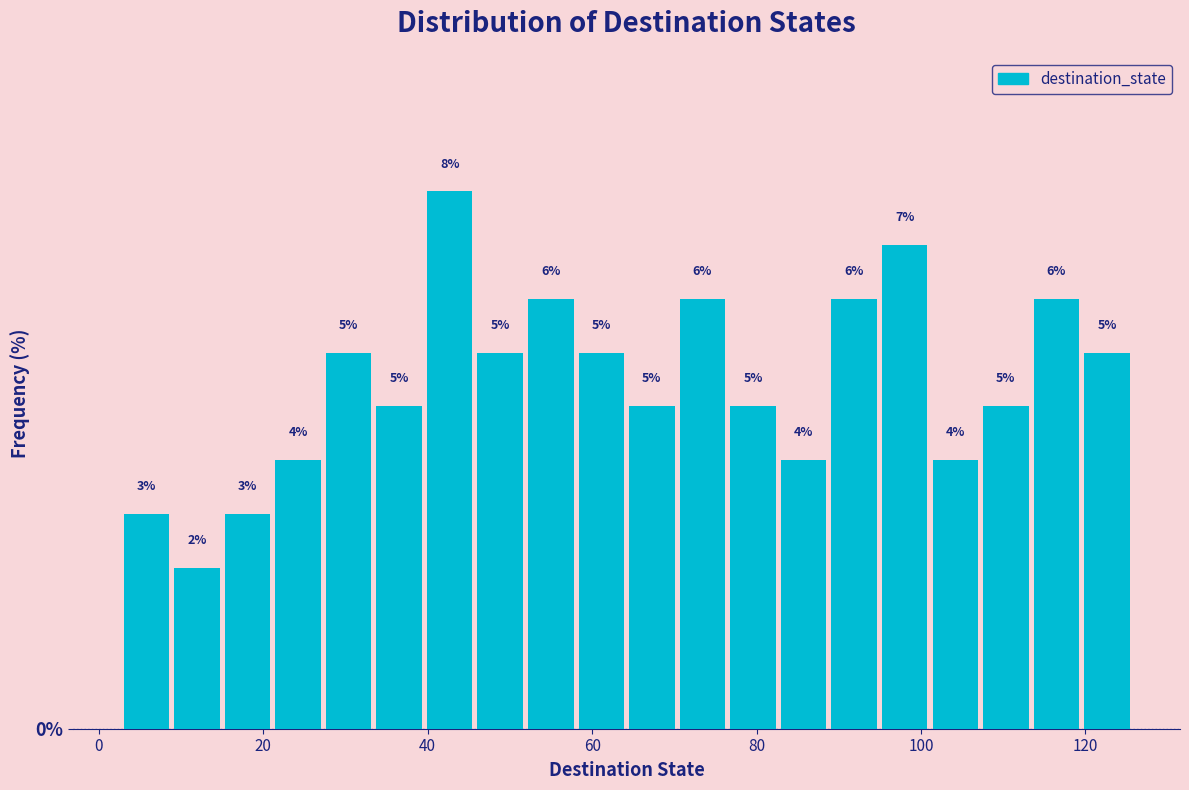

Read against the x-axis, roughly where is the centre of the tallest bar?

42